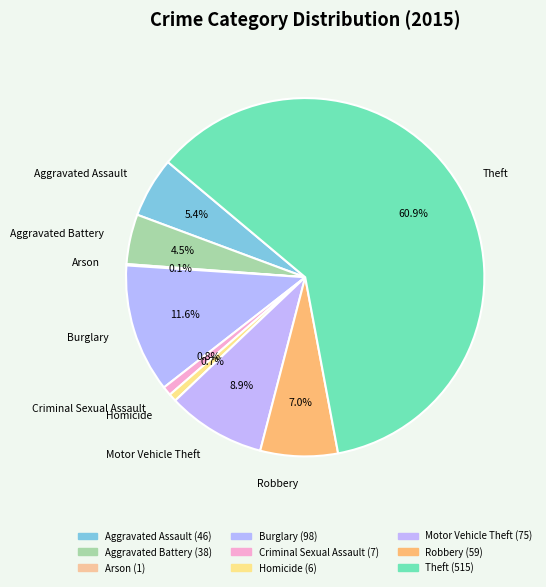

To the nearest percent, what is the average slice percentage?

11%